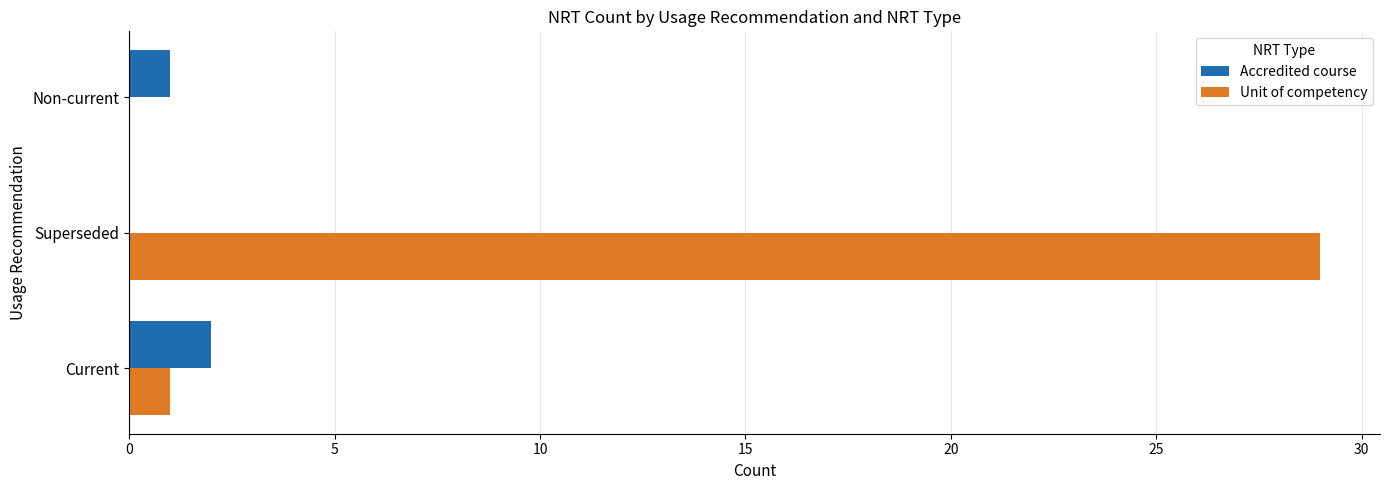

The Accredited course series shows 0 at Non-current. True or false?

False